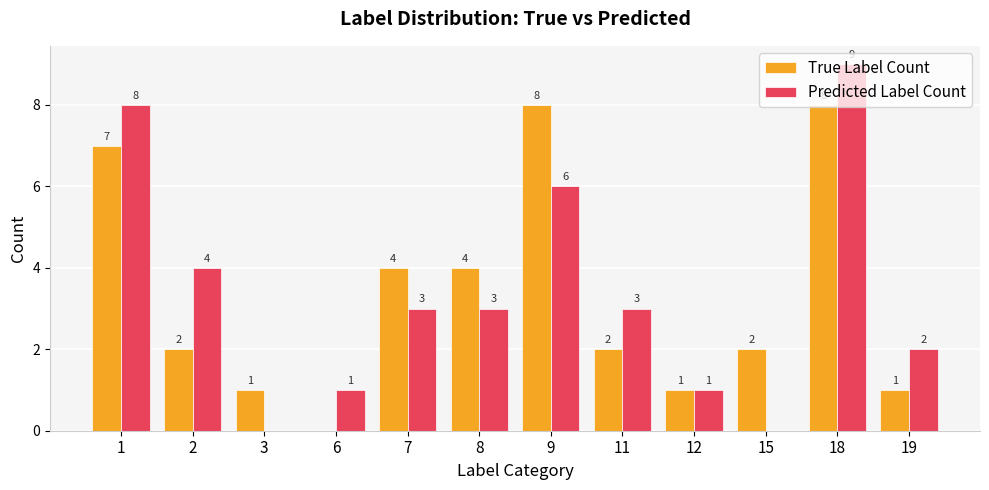

Where does the True Label Count series first go above 2?

1